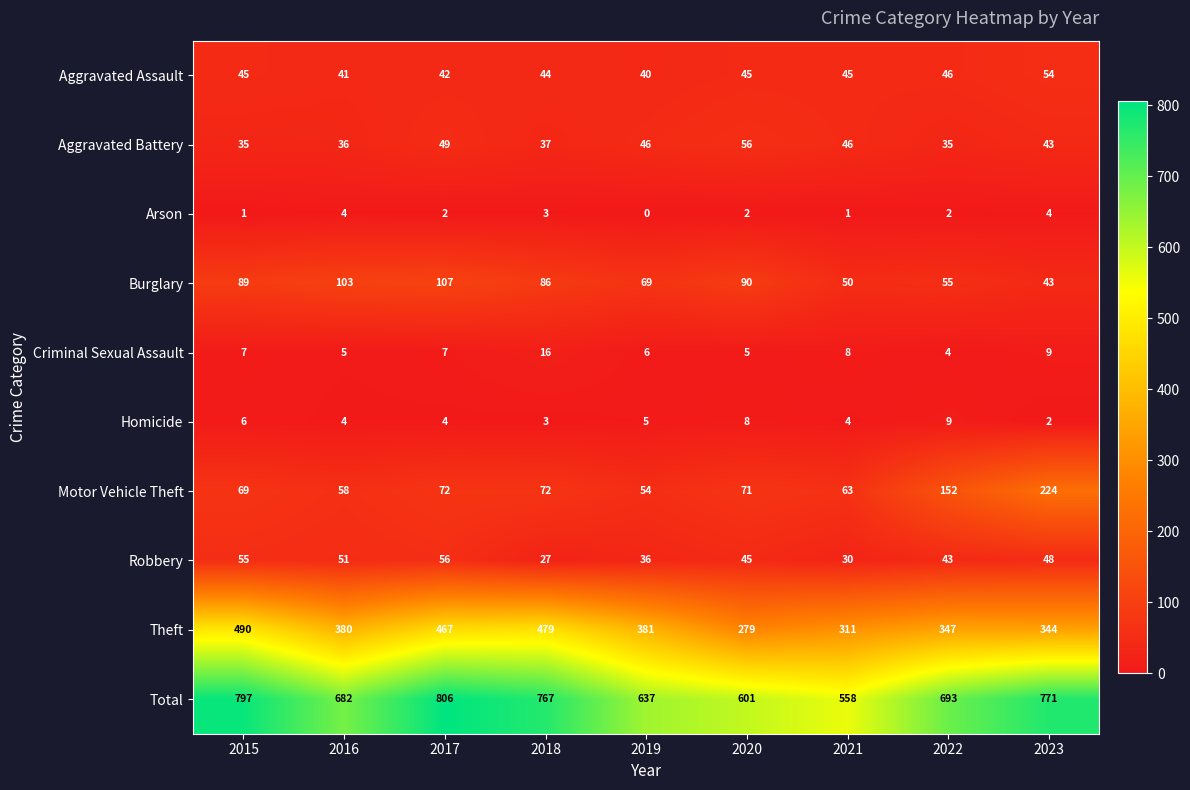

What is the maximum value for Arson?

4